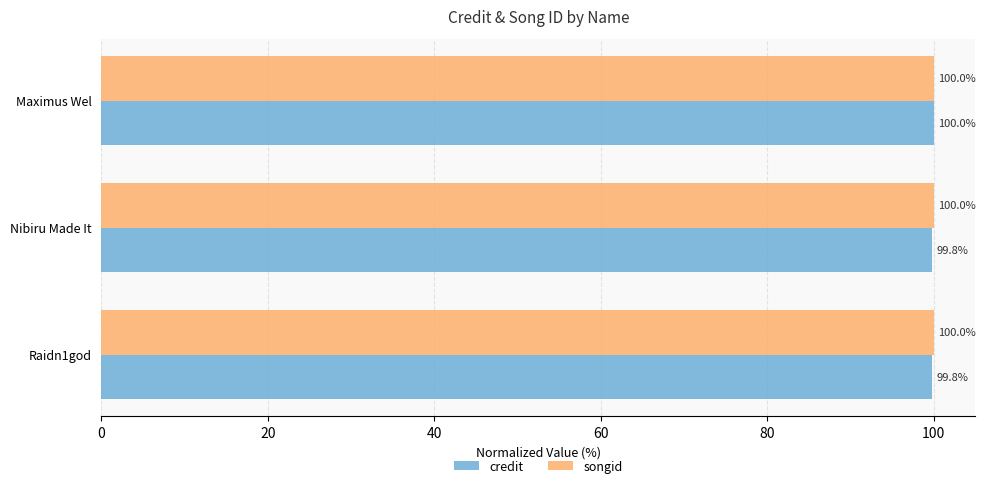

The value of songid at Maximus Wel is 100.0. True or false?

True